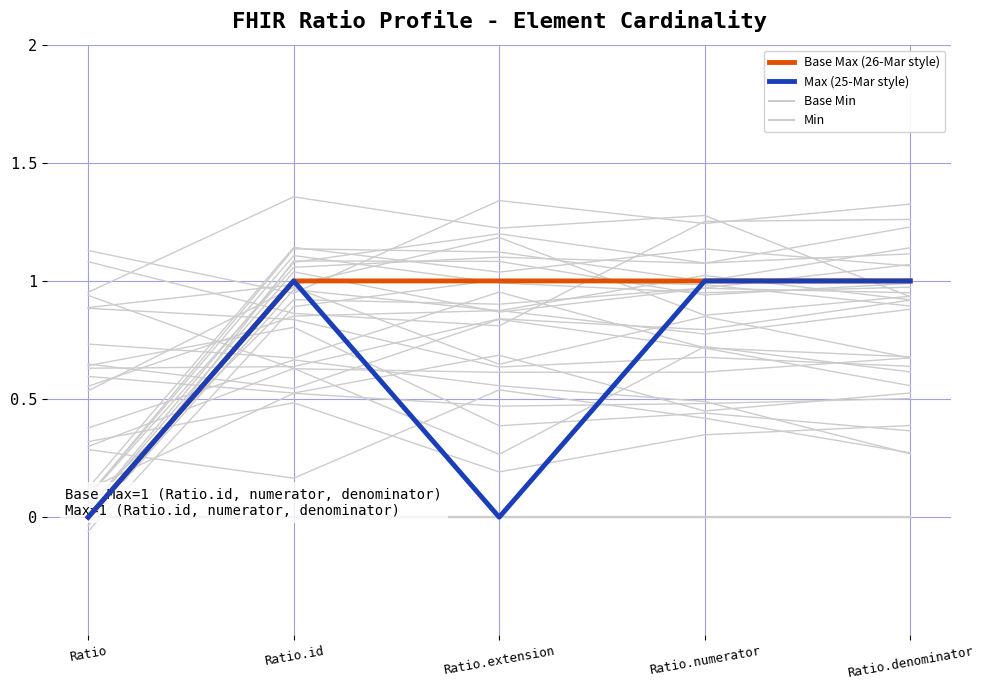

True or false: Base Max (26-Mar style) and Max (25-Mar style) intersect in this chart.

False